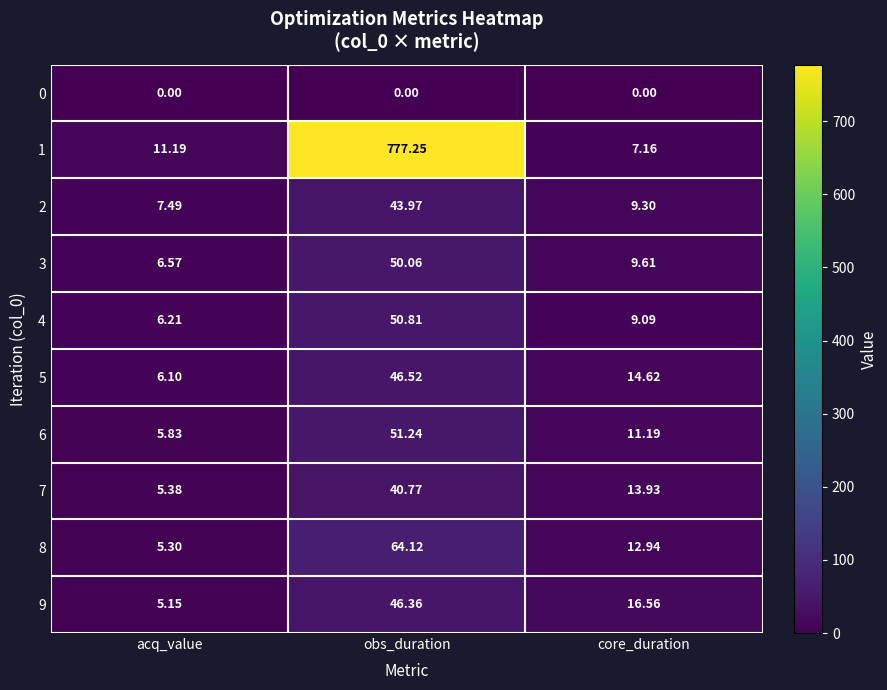

Is the value of 0 at core_duration greater than the value of 3 at acq_value?

No